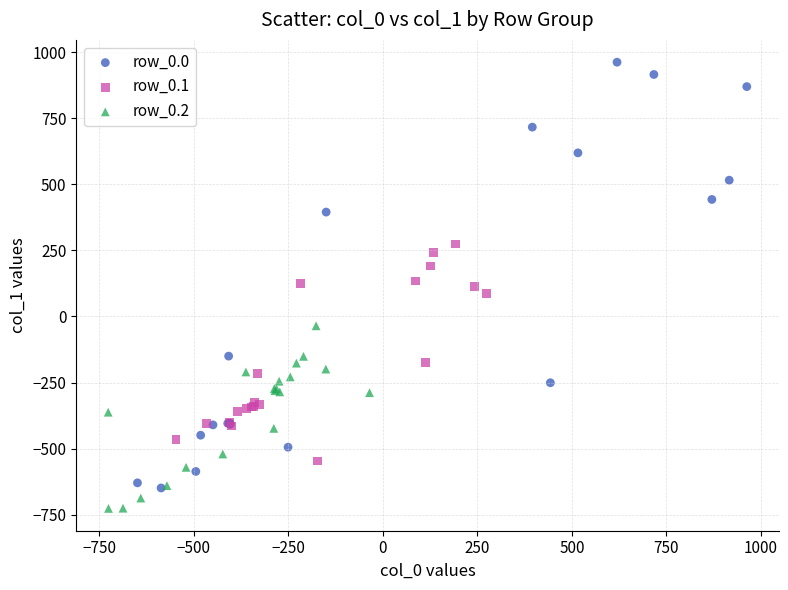

Which series contains the lowest Y value?

row_0.2